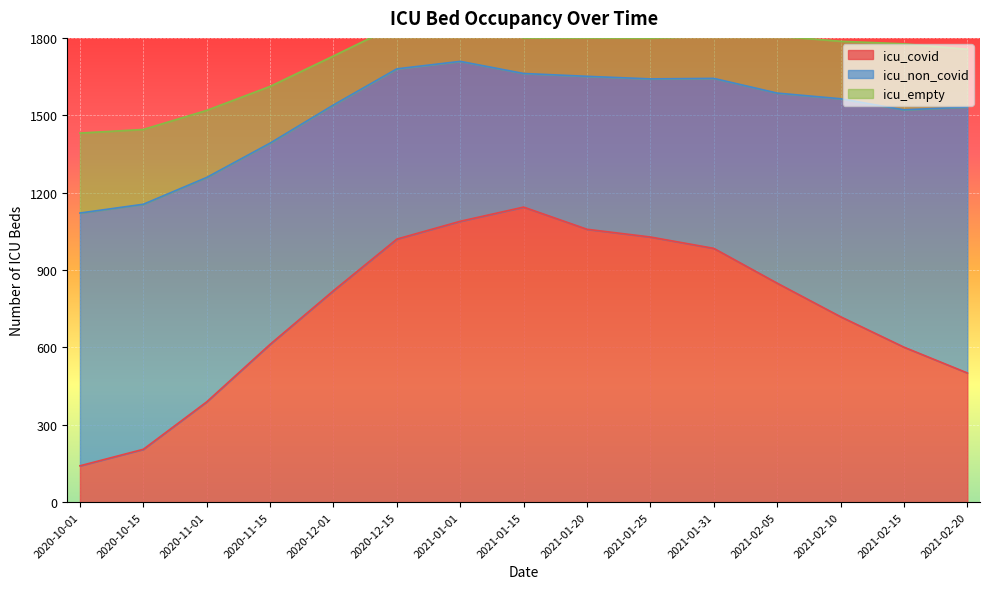

True or false: icu_covid has a value of 1020 at 2020-12-15.

True